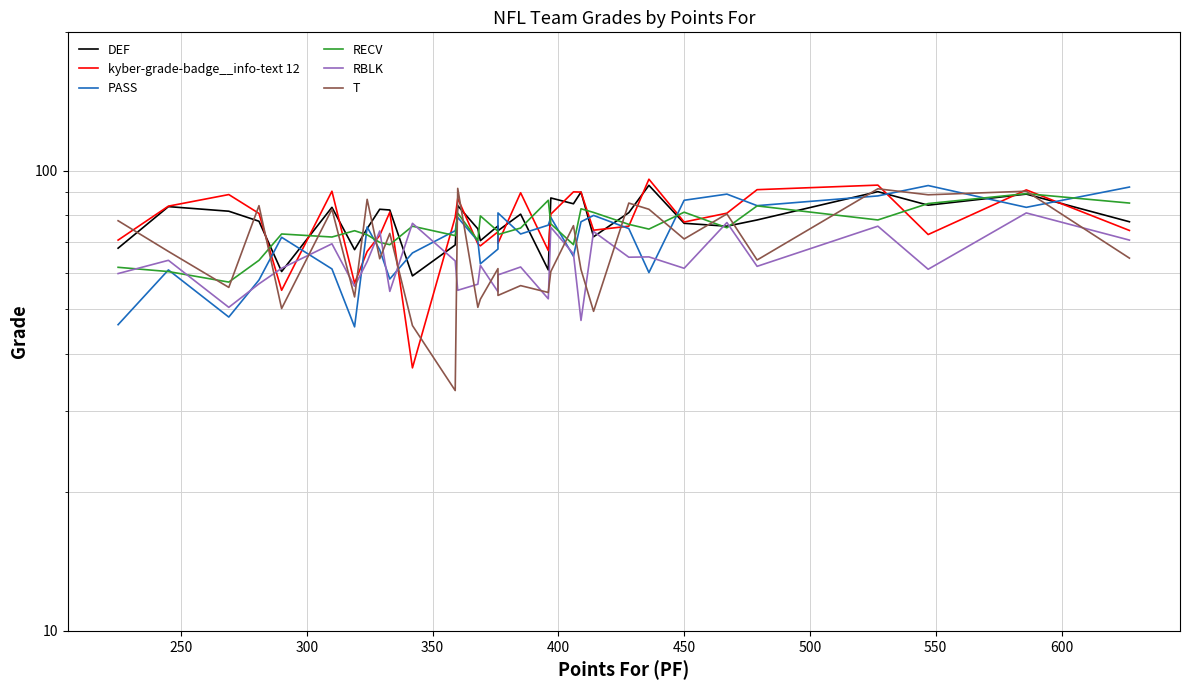

What are all the series names shown in the legend?

DEF, kyber-grade-badge__info-text 12, PASS, RECV, RBLK, T